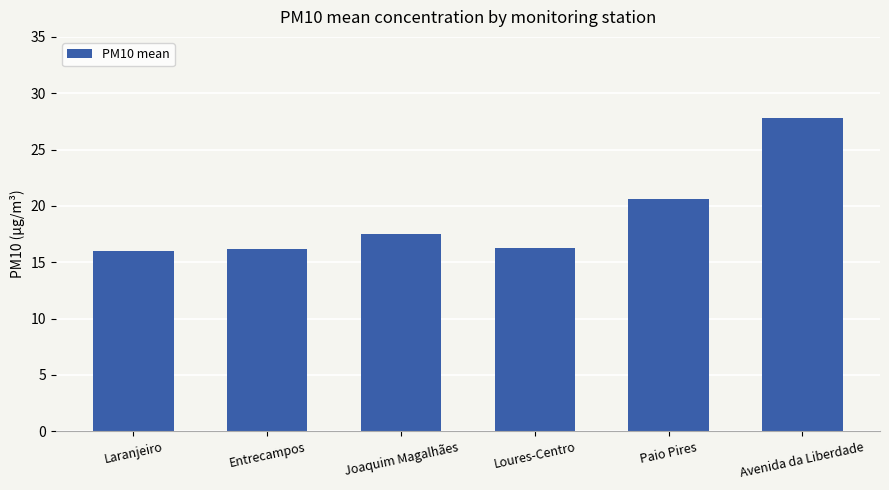

What is the difference between the maximum and minimum values?

11.8